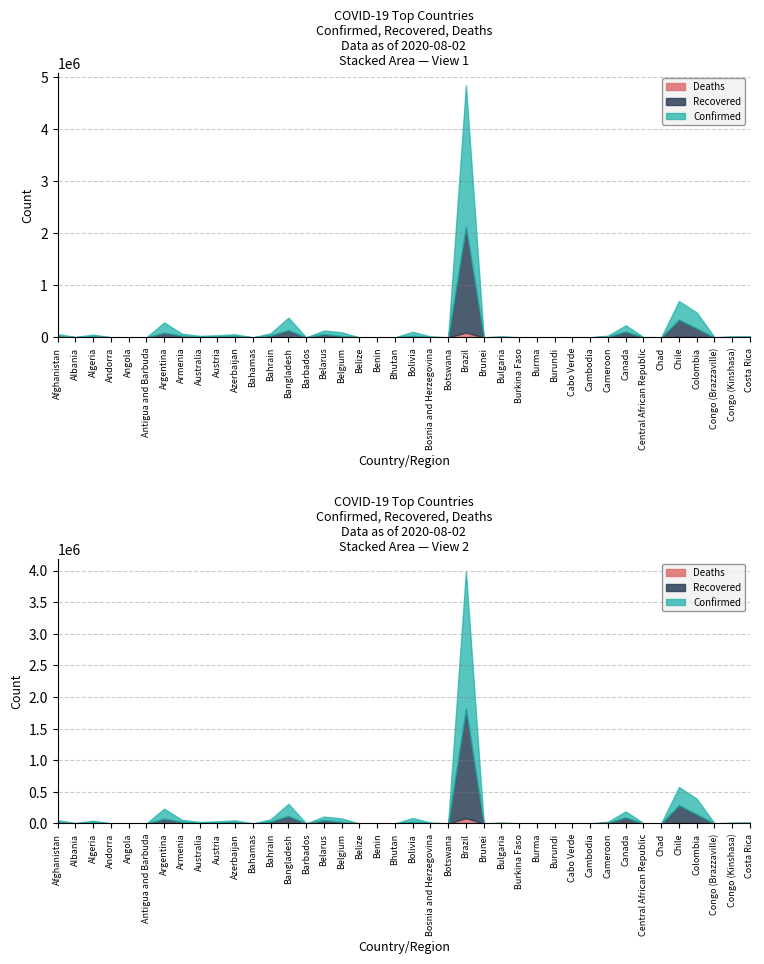

Reading left to right, list all the values displayed in this chart.

Confirmed: Afghanistan=36710	Albania=5396	Algeria=30950	Andorra=925	Angola=1164	Antigua and Barbuda=91	Argentina=196543	Armenia=39050	Australia=17895	Austria=21212	Azerbaijan=32157	Bahamas=599	Bahrain=41190	Bangladesh=239860	Barbados=122	Belarus=67946	Belgium=69402	Belize=56	Benin=1805	Bhutan=102	Bolivia=78793	Bosnia and Herzegovina=11876	Botswana=804	Brazil=2707877	Brunei=141	Bulgaria=11836	Burkina Faso=1143	Burma=353	Burundi=395	Cabo Verde=2480	Cambodia=240	Cameroon=17255	Canada=118523	Central African Republic=4614	Chad=936	Chile=357658	Colombia=306181	Congo (Brazzaville)=3200	Congo (Kinshasa)=9084	Costa Rica=18187
Recovered: Afghanistan=25509	Albania=2961	Algeria=20988	Andorra=807	Angola=460	Antigua and Barbuda=67	Argentina=86499	Armenia=29750	Australia=10395	Austria=18911	Azerbaijan=26474	Bahamas=91	Bahrain=38211	Bangladesh=136253	Barbados=98	Belarus=62686	Belgium=17573	Belize=30	Benin=1036	Bhutan=89	Bolivia=23968	Bosnia and Herzegovina=5959	Botswana=63	Brazil=2037982	Brunei=138	Bulgaria=6396	Burkina Faso=935	Burma=297	Burundi=304	Cabo Verde=1837	Cambodia=196	Cameroon=15320	Canada=103072	Central African Republic=1635	Chad=813	Chile=330507	Colombia=160708	Congo (Brazzaville)=829	Congo (Kinshasa)=7030	Costa Rica=4531
Deaths: Afghanistan=1283	Albania=161	Algeria=1223	Andorra=52	Angola=54	Antigua and Barbuda=3	Argentina=3596	Armenia=754	Australia=208	Austria=718	Azerbaijan=454	Bahamas=14	Bahrain=147	Bangladesh=3132	Barbados=7	Belarus=563	Belgium=9845	Belize=2	Benin=36	Bhutan=0	Bolivia=3064	Bosnia and Herzegovina=339	Botswana=2	Brazil=93563	Brunei=3	Bulgaria=385	Burkina Faso=53	Burma=6	Burundi=1	Cabo Verde=24	Cambodia=0	Cameroon=391	Canada=8986	Central African Republic=59	Chad=75	Chile=9533	Colombia=10330	Congo (Brazzaville)=54	Congo (Kinshasa)=215	Costa Rica=154